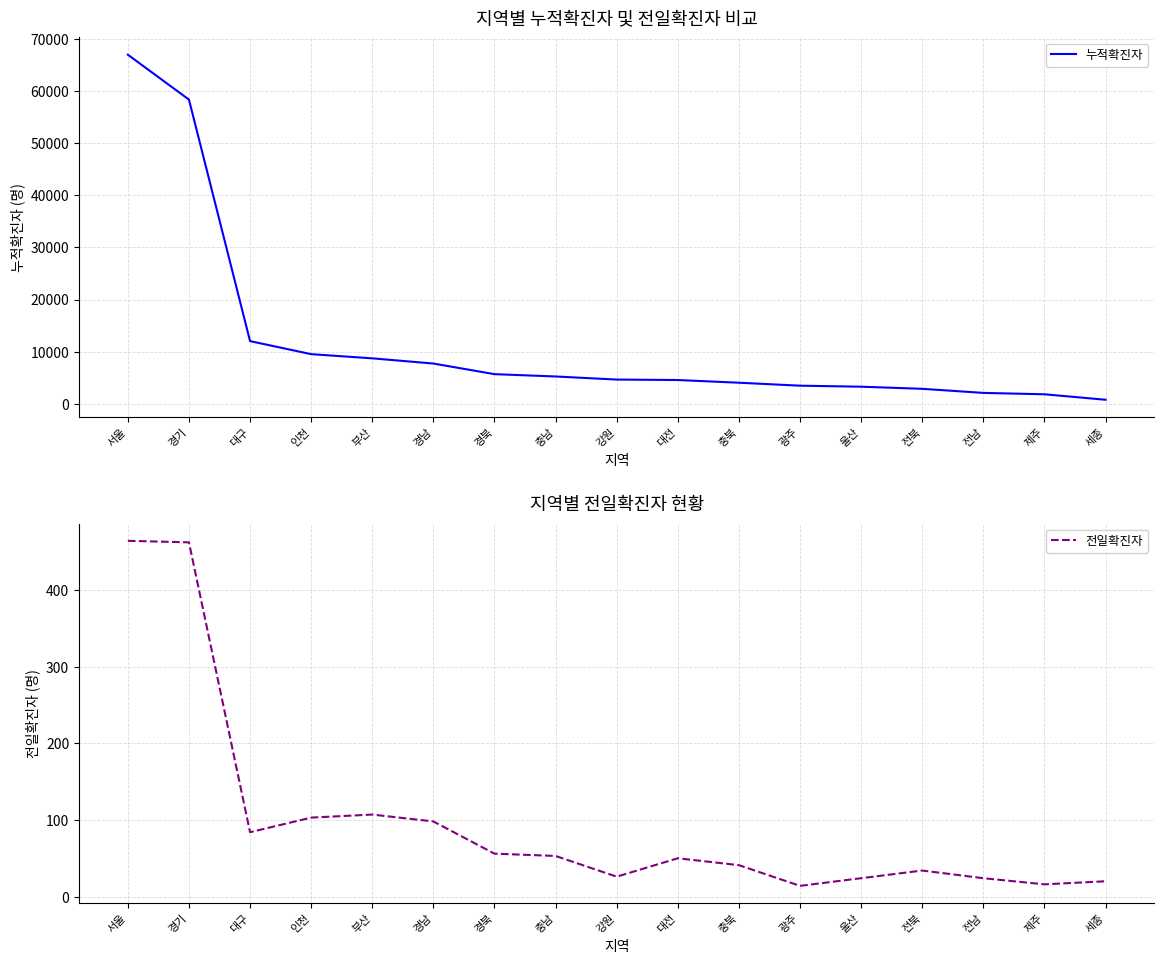

Between 광주 and 전남, which is larger?

광주